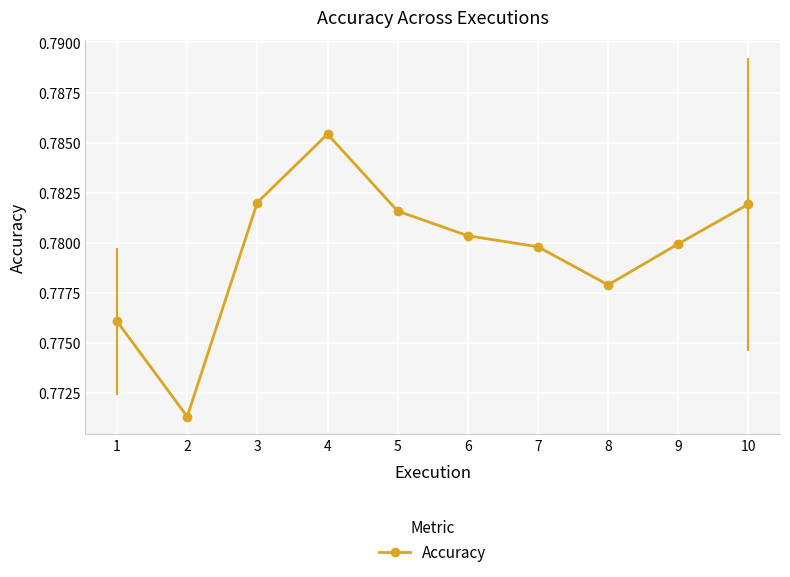

Is this an area chart (filled region under the line)?

No